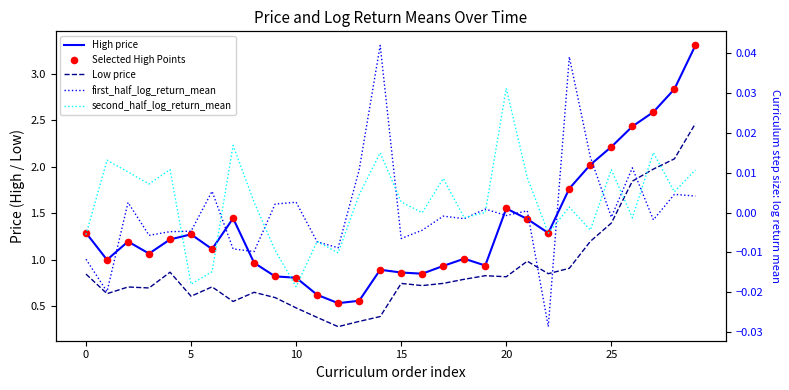

Which series has the largest total across all categories?

High price